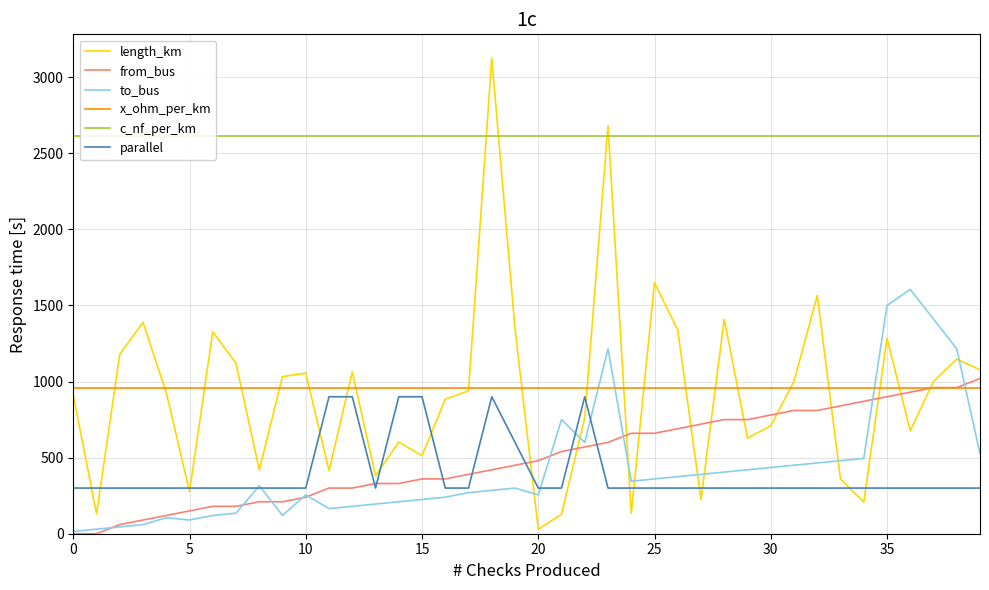

List the series in order of their peak value, lowest first.

parallel, x_ohm_per_km, from_bus, to_bus, c_nf_per_km, length_km